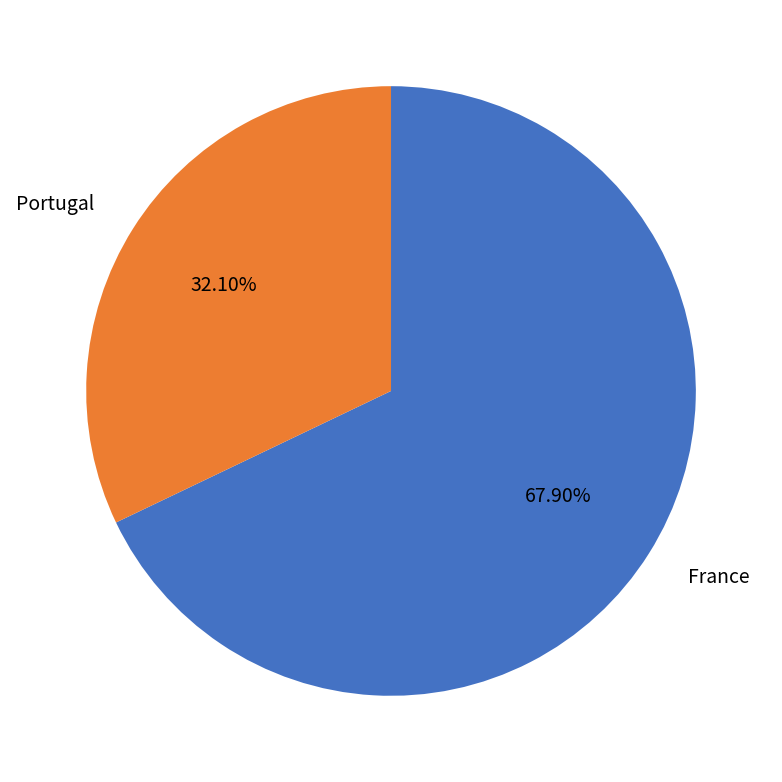

To the nearest percent, what portion does France represent?

68%